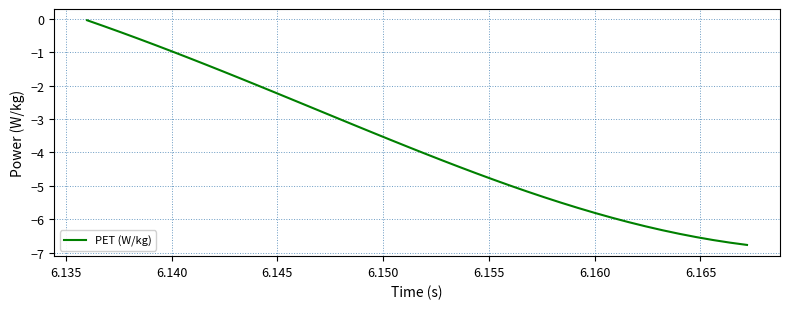

What is the difference between the maximum and minimum values?

6.7